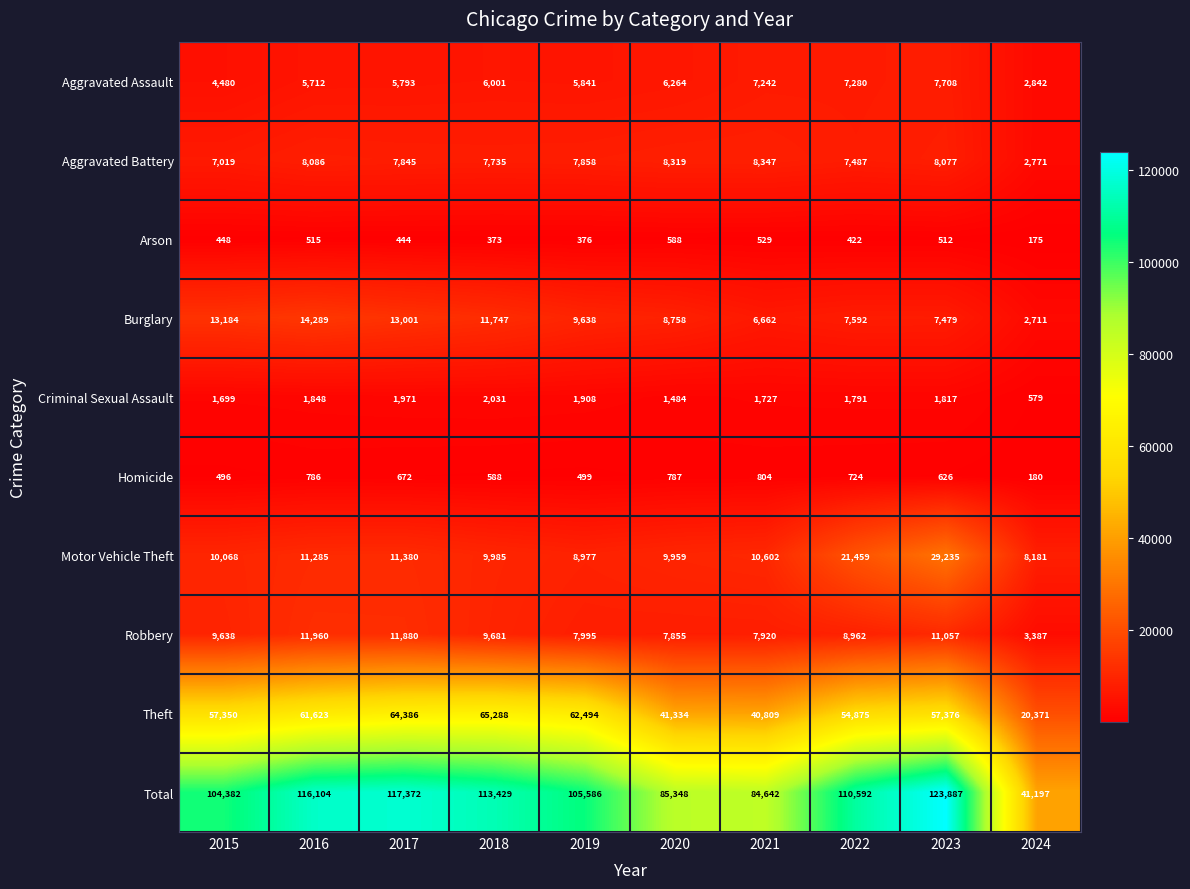

Is it true that Total equals 73936 at 2024?

False